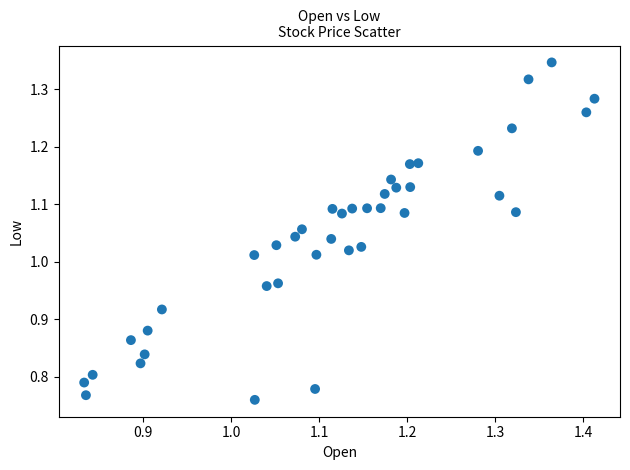

What is the range of Y values (max minus min)?

0.6